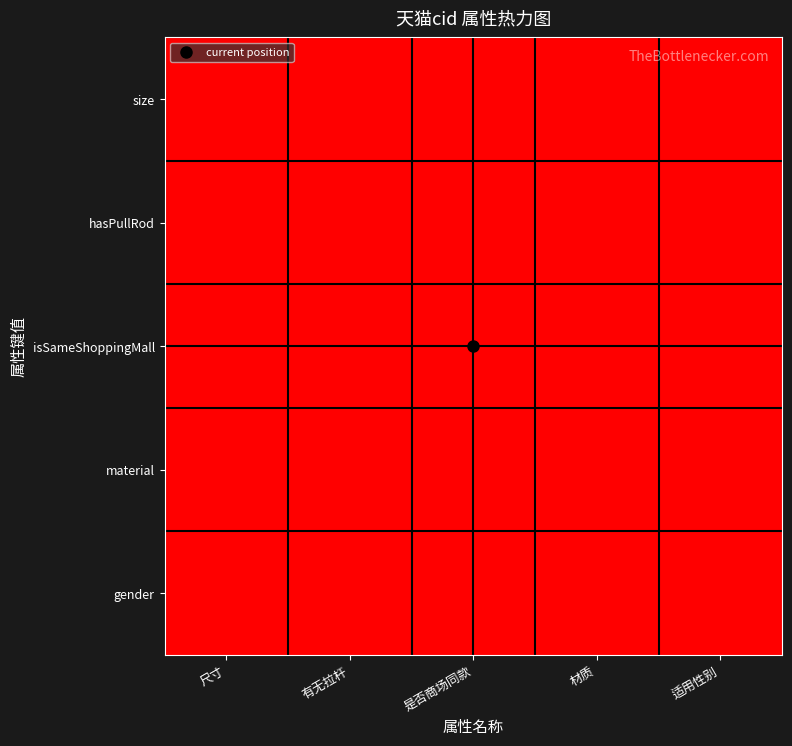

Reading right to left, list all the values displayed in this chart.

size: 适用性别=0	材质=0	是否商场同款=0	有无拉杆=0	尺寸=1
hasPullRod: 适用性别=0	材质=0	是否商场同款=0	有无拉杆=1	尺寸=0
isSameShoppingMall: 适用性别=0	材质=0	是否商场同款=1	有无拉杆=0	尺寸=0
material: 适用性别=0	材质=1	是否商场同款=0	有无拉杆=0	尺寸=0
gender: 适用性别=1	材质=0	是否商场同款=0	有无拉杆=0	尺寸=0